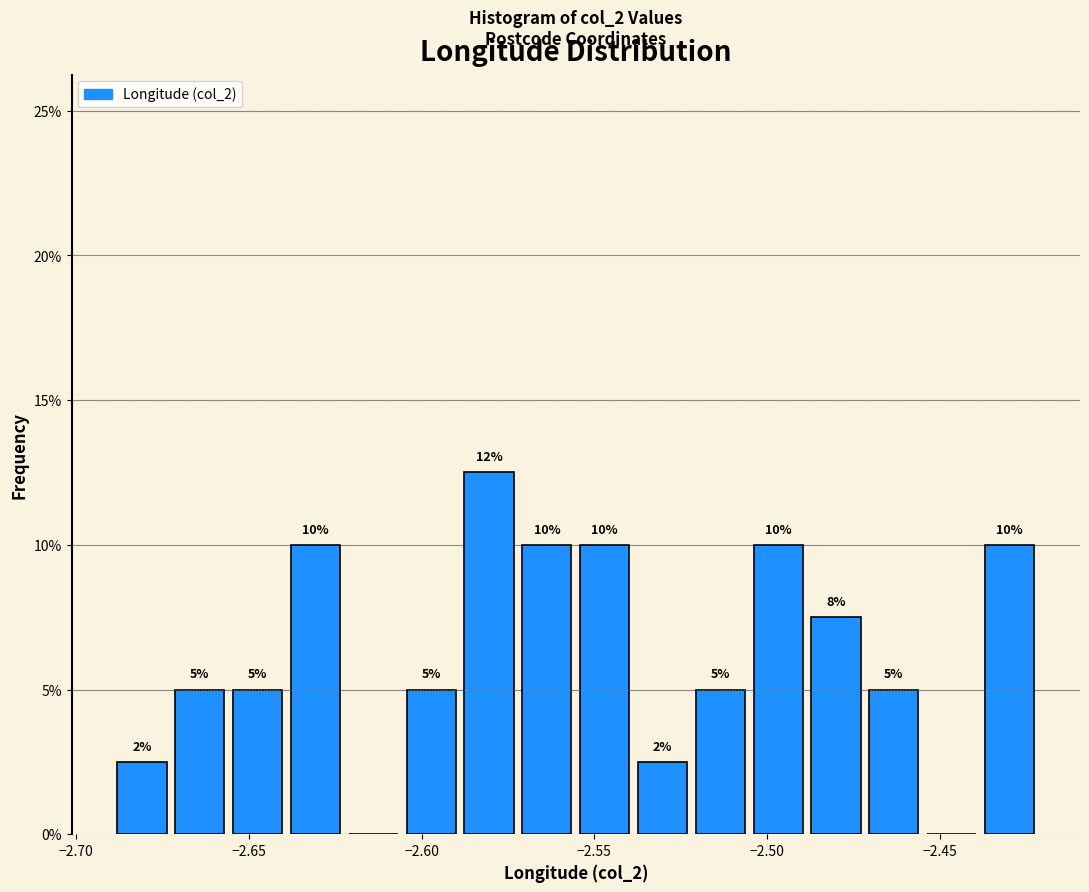

Read against the x-axis, roughly where is the centre of the tallest bar?

-2.580